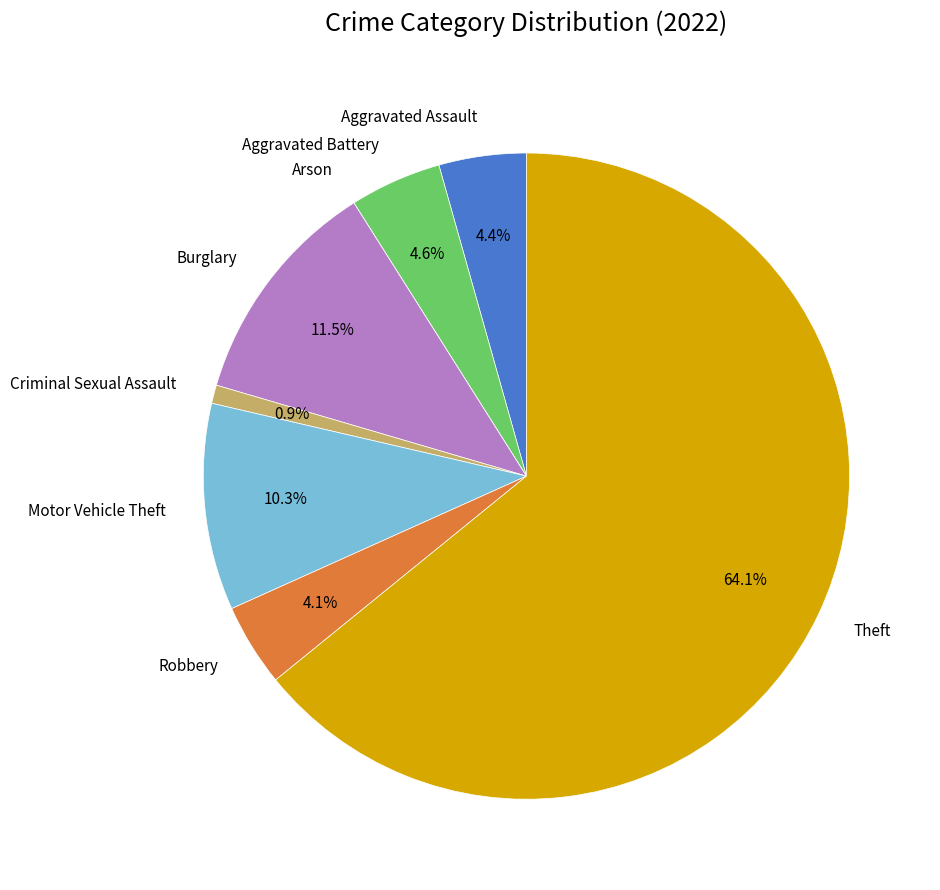

Is there any slice that represents more than half of the pie?

Yes